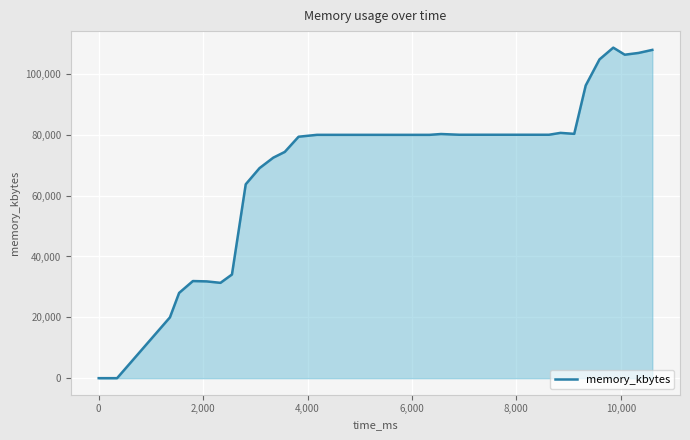

What is the maximum value shown in the chart?

108652